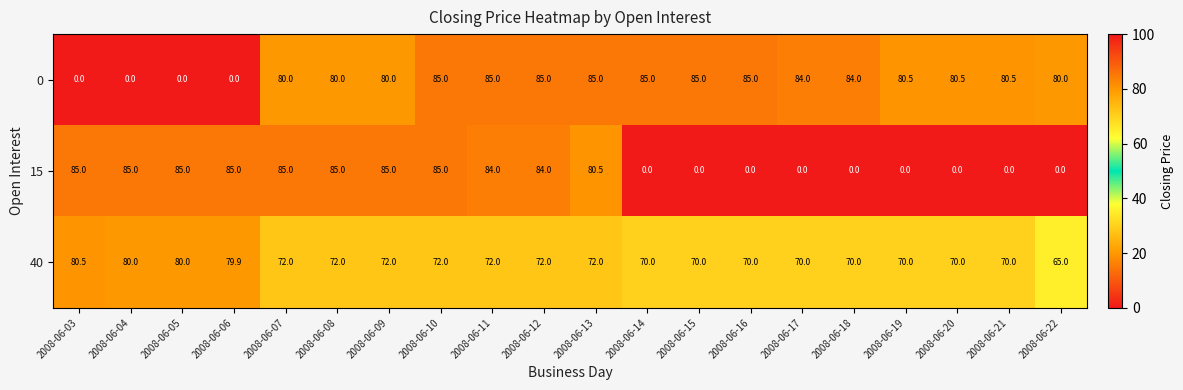

What is the sum of all 40 values?

1449.4